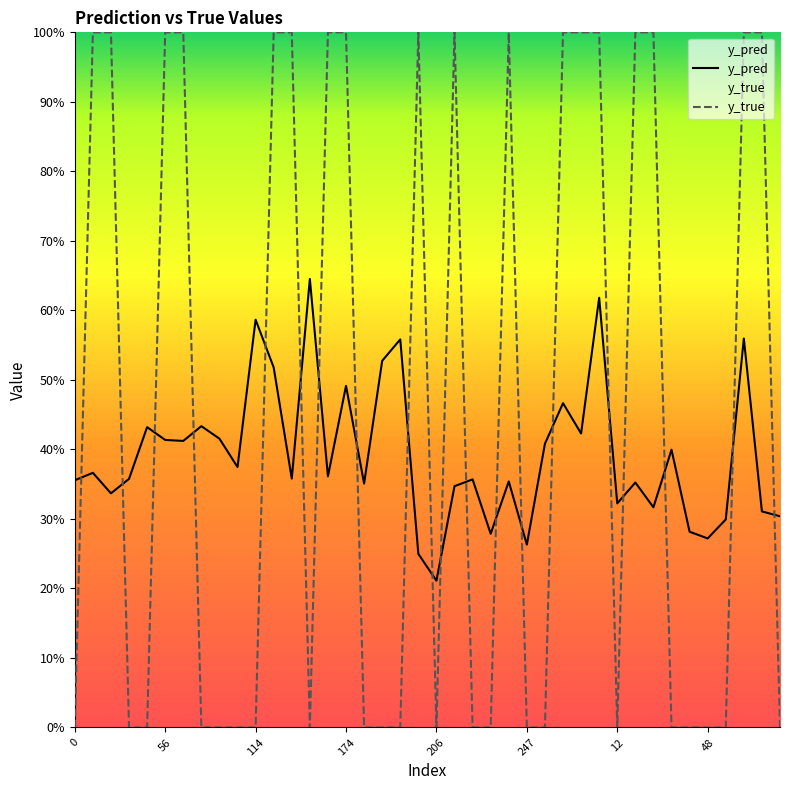

What is the label of the 34th point from the right?

12